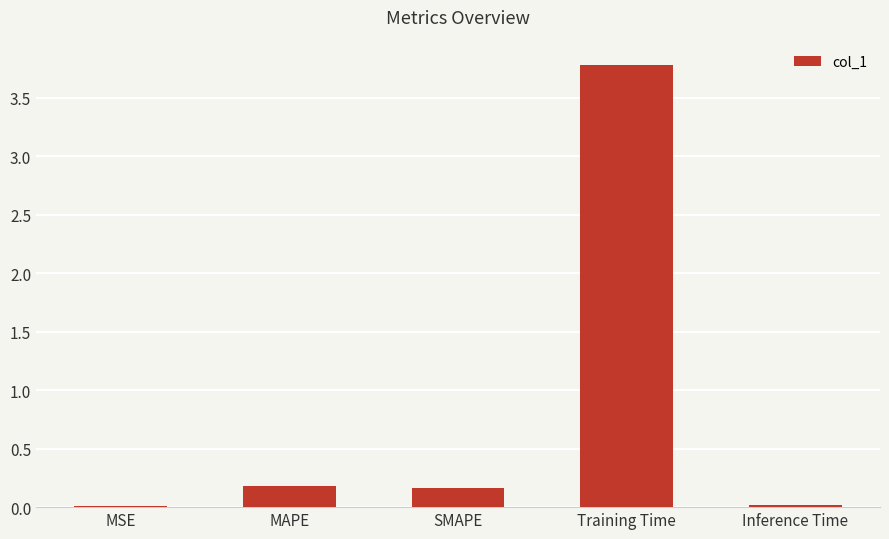

True or false: the data shows 3.8 at Training Time.

True